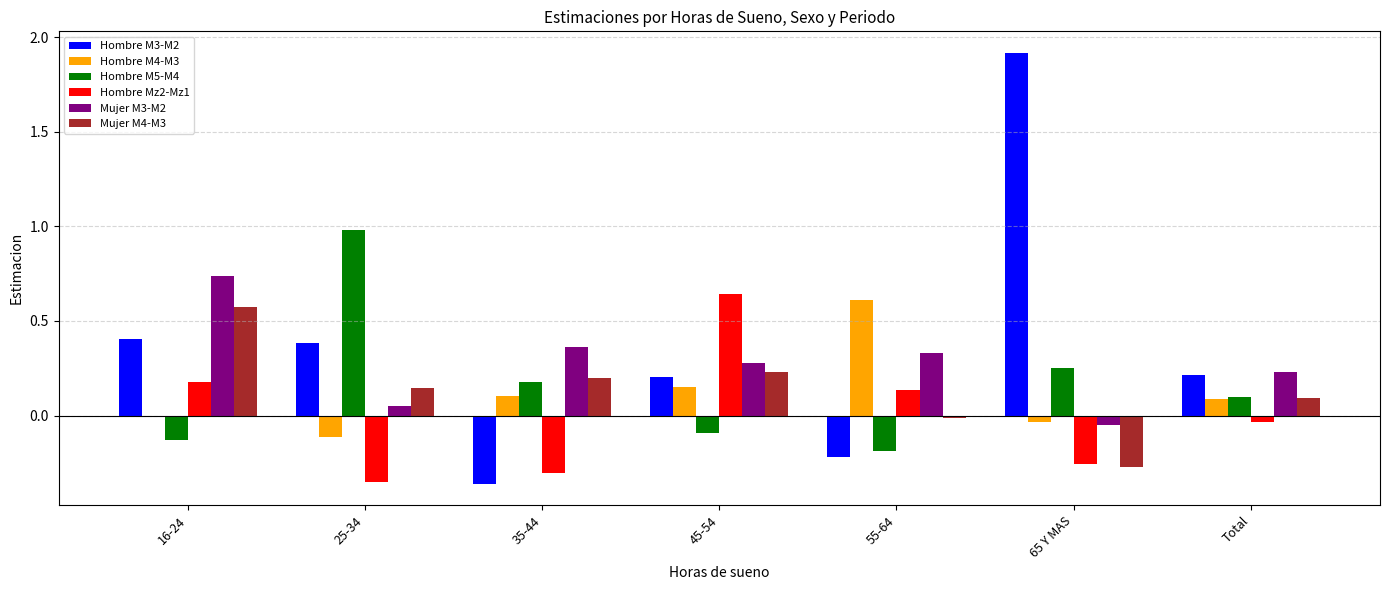

How many distinct data groups are displayed?

6